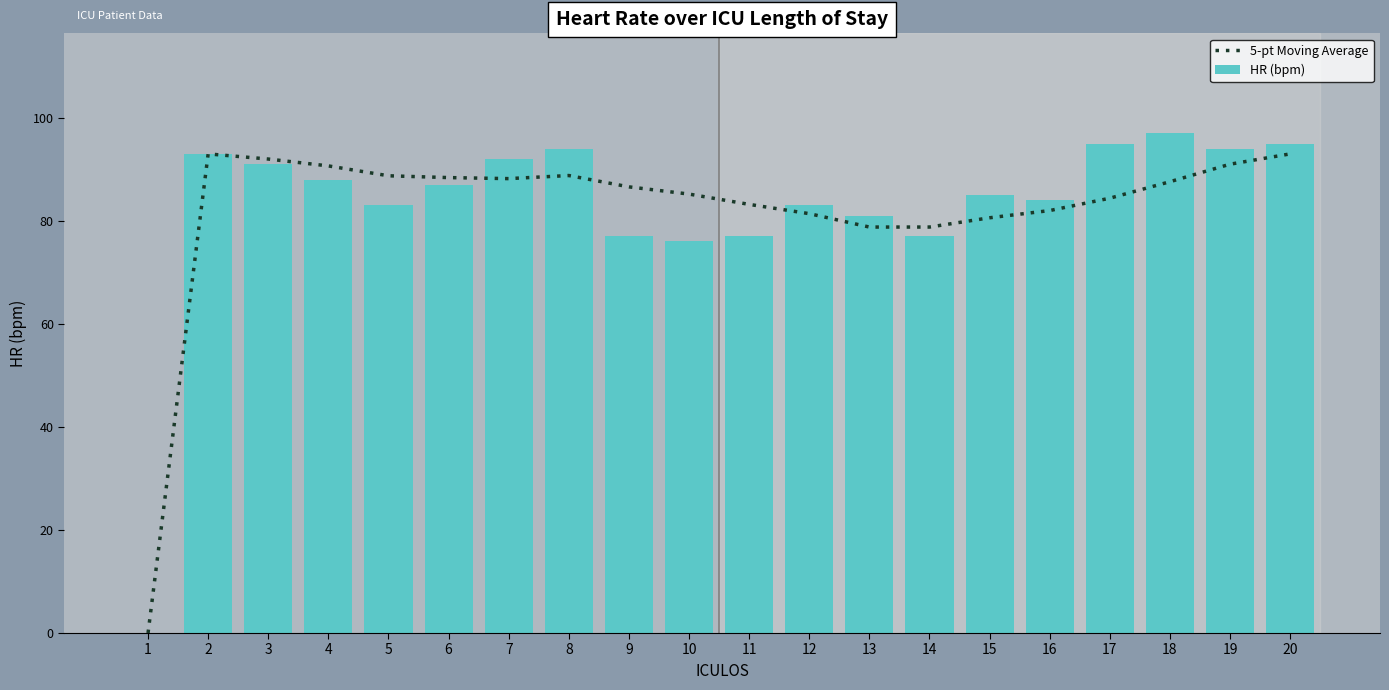

Rank the categories by HR (bpm) value from lowest to highest.

1, 10, 9, 11, 14, 13, 5, 12, 16, 15, 6, 4, 3, 7, 2, 8, 19, 17, 20, 18